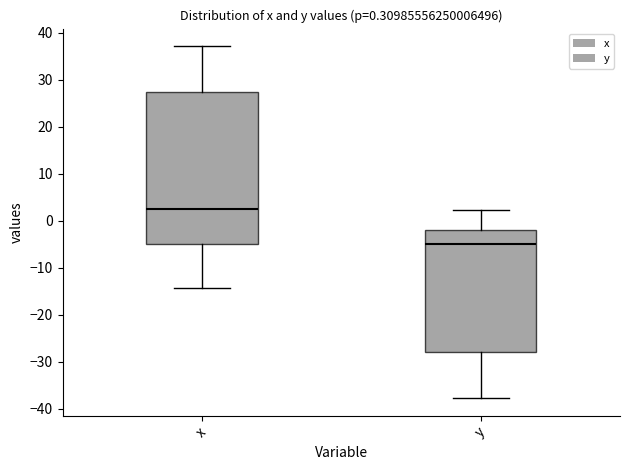

Which box's median line is the lowest?

y